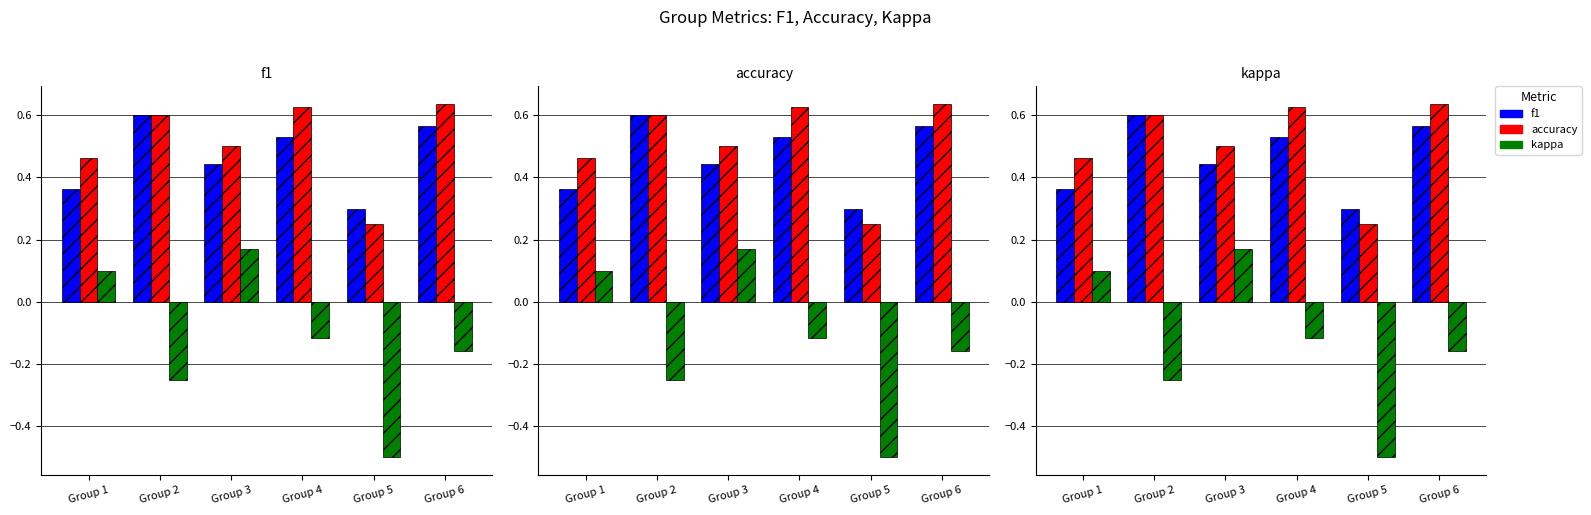

Where is accuracy nearest to the value 0?

Group 5